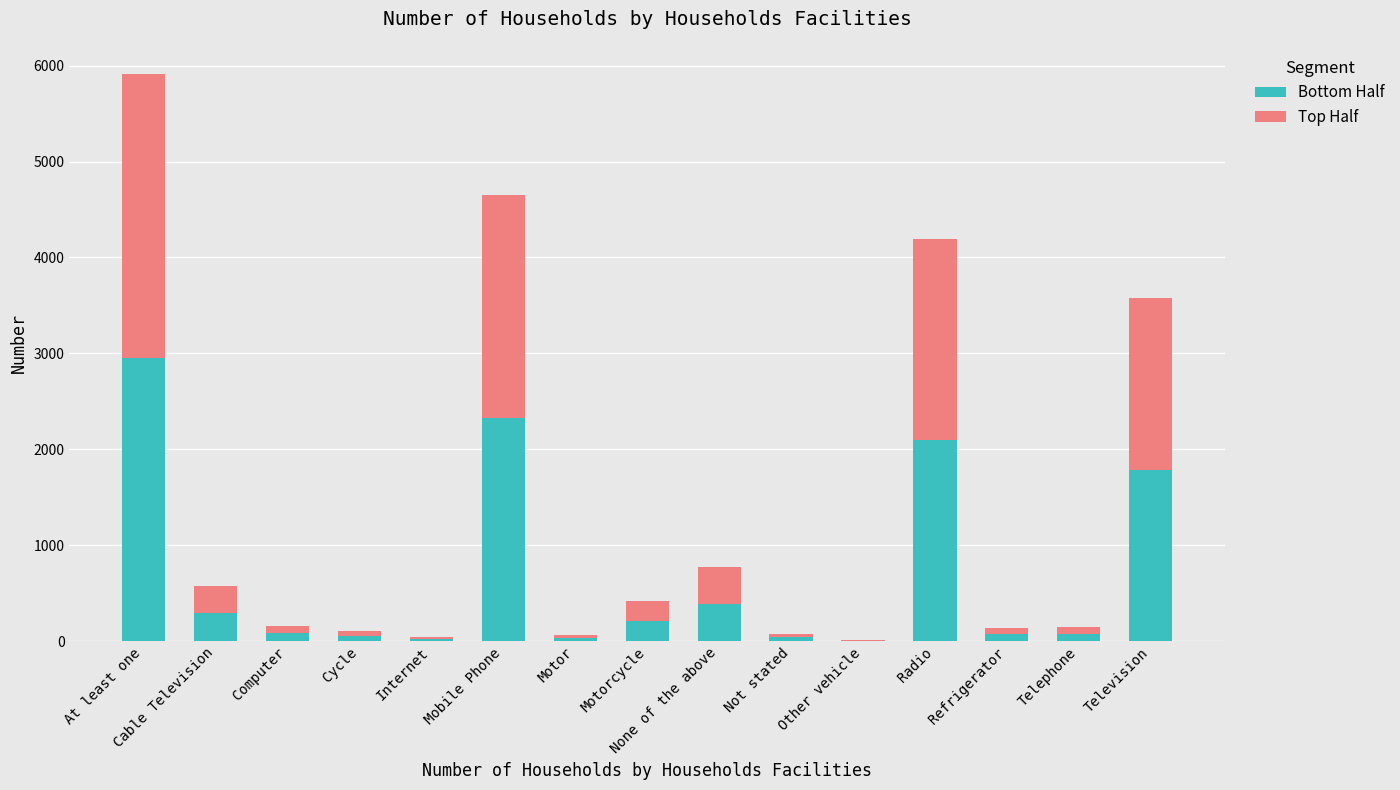

How many categories are shown in the chart?

15